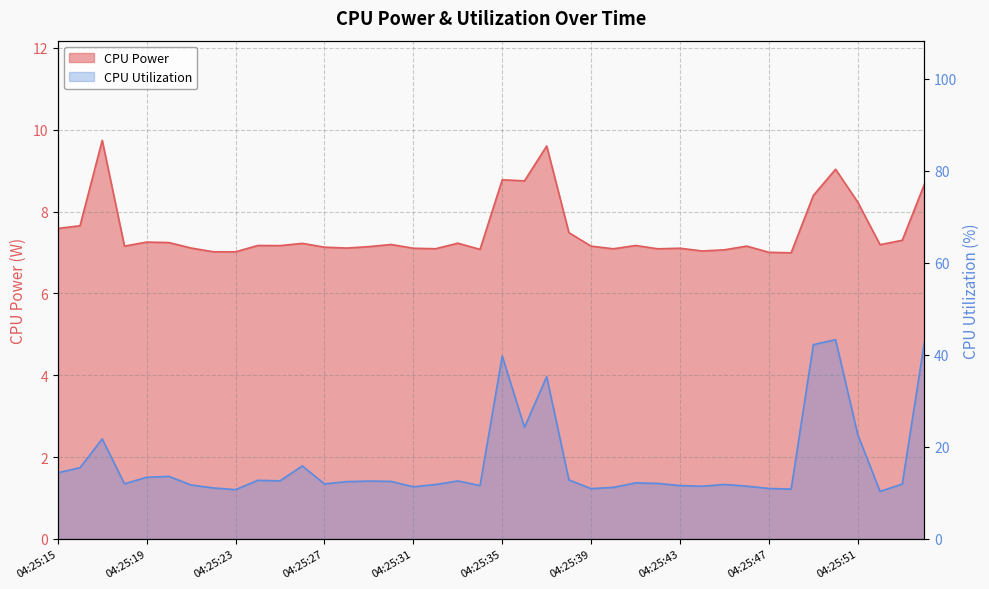

At 04:25:25, list the series in order from largest to smallest.

CPU Utilization, CPU Power